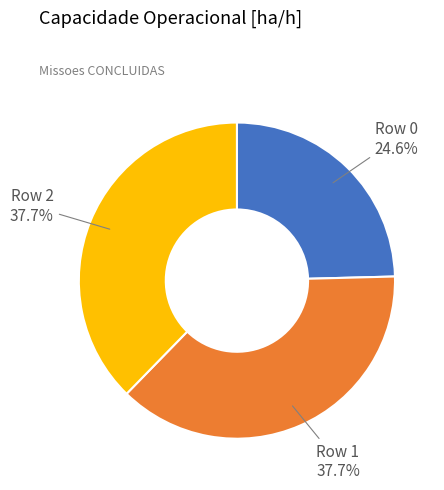

Is it true that Row 0 is 16% of the pie?

False